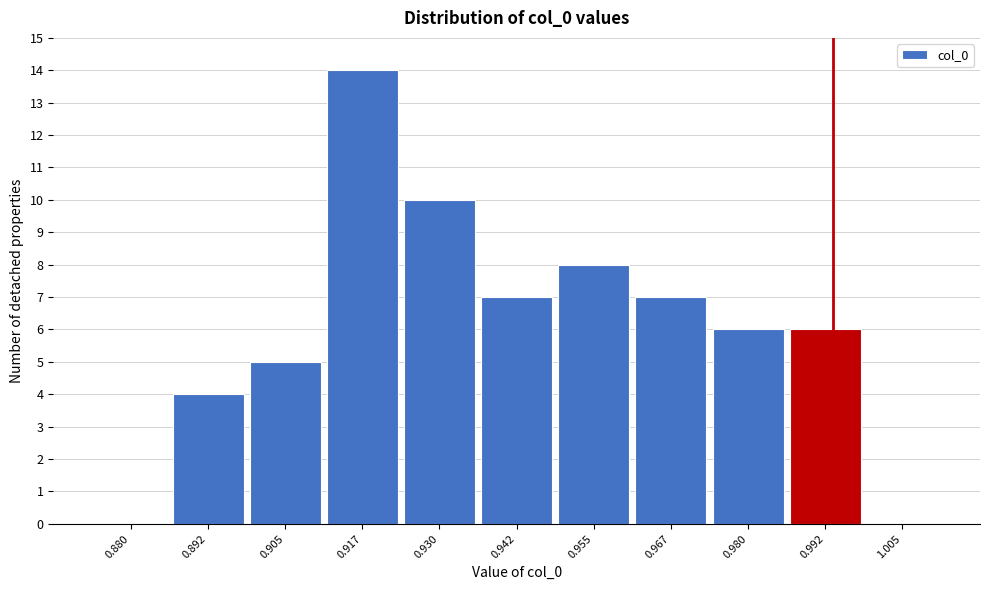

Reading left to right, transcribe all the data shown in this chart.

0.880=0	0.892=4	0.905=5	0.917=14	0.930=10	0.942=7	0.955=8	0.967=7	0.980=6	0.992=6	1.005=0